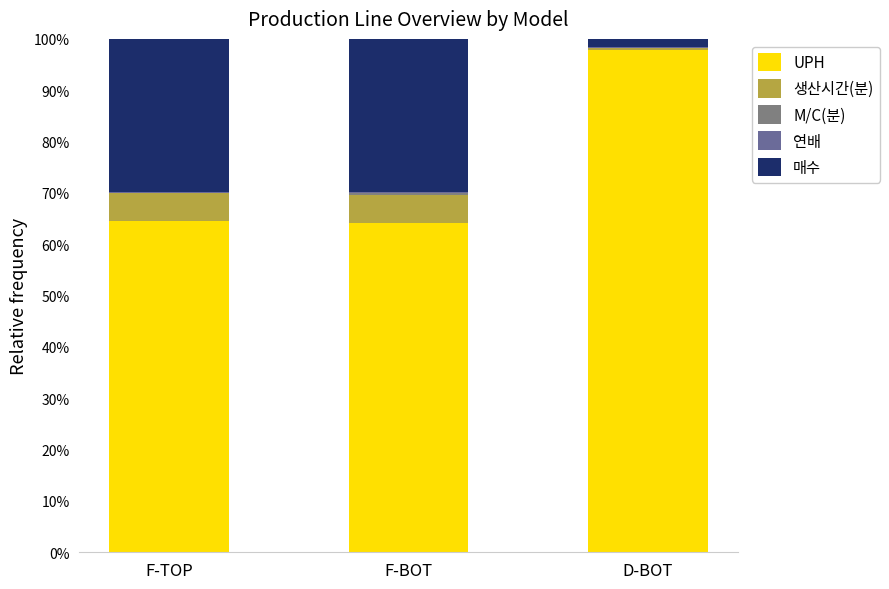

Count the number of data series in this chart.

5